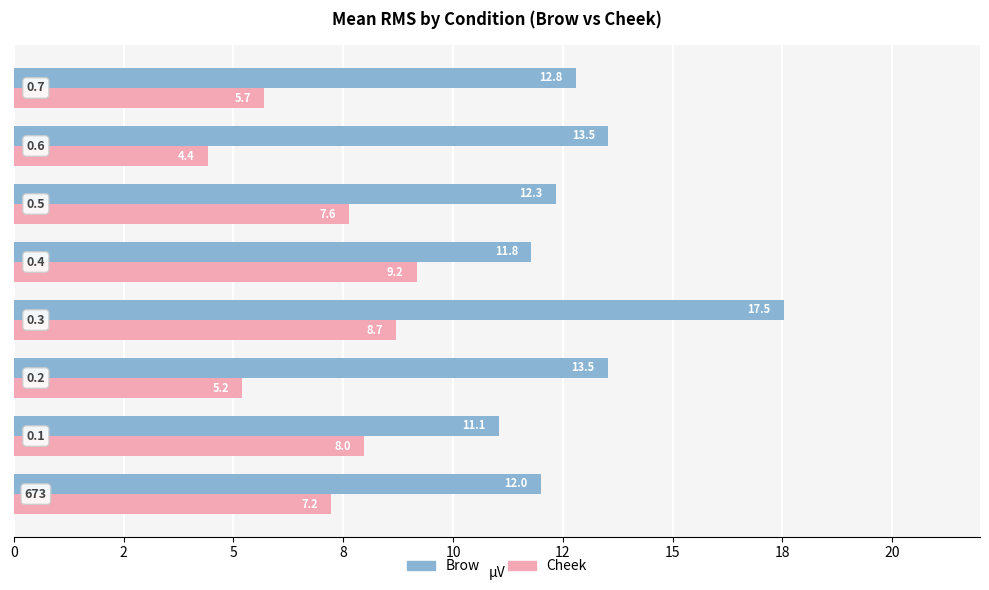

At how many categories does at least one series exceed 6?

8